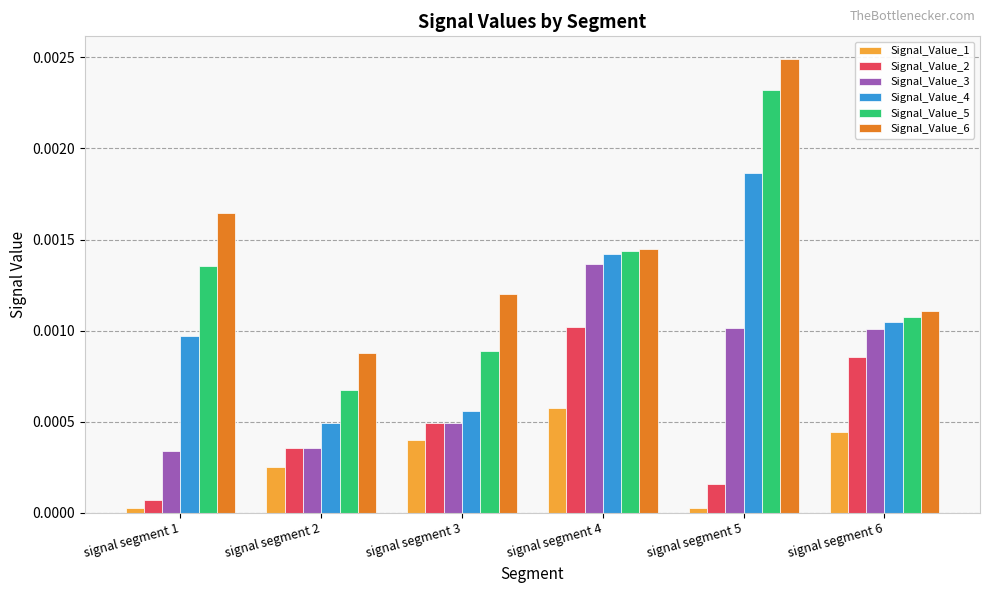

List the series in order of their peak value, lowest first.

Signal_Value_1, Signal_Value_2, Signal_Value_3, Signal_Value_4, Signal_Value_5, Signal_Value_6